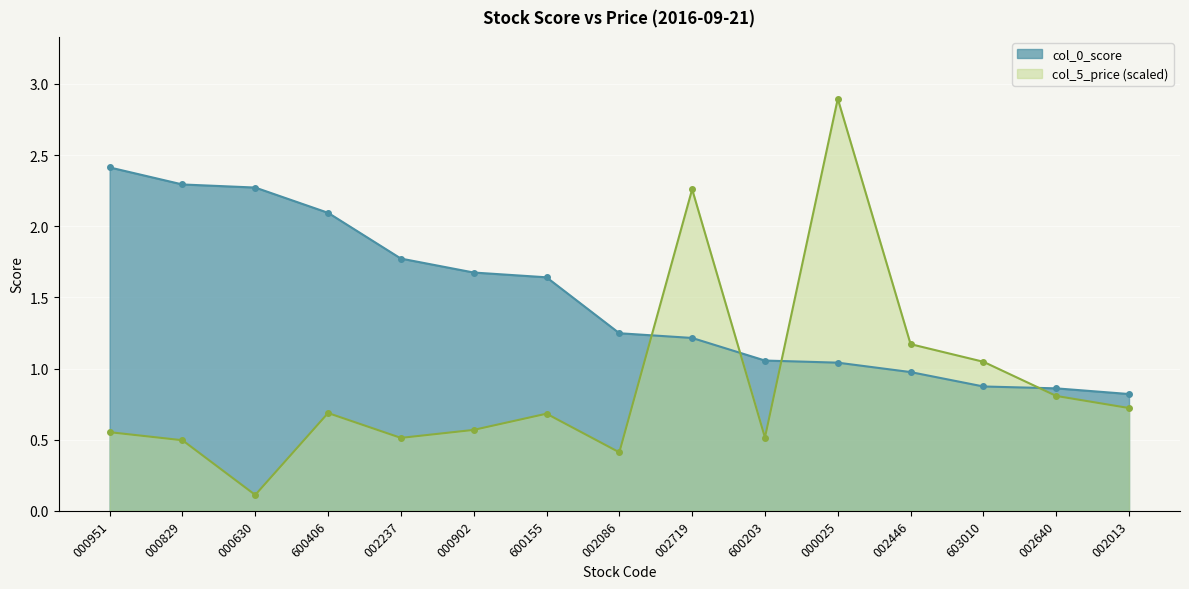

Rank the series by their average value, from highest to lowest.

col_0_score, col_5_price